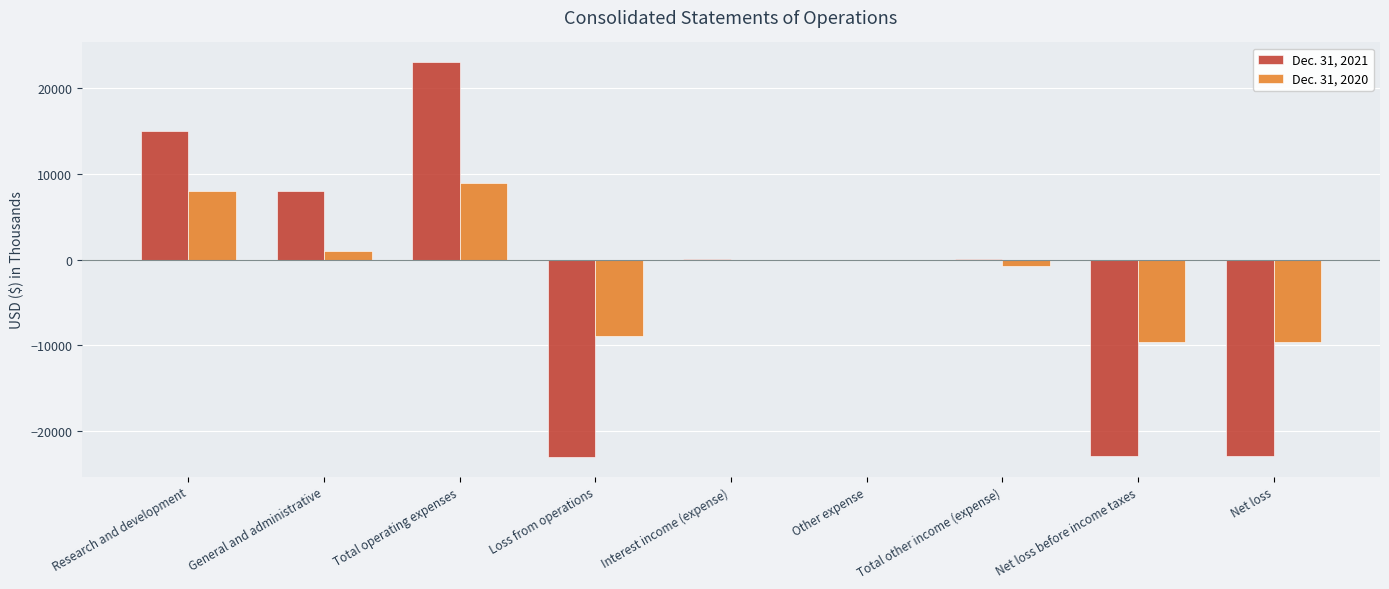

How many categories are shown in the chart?

9